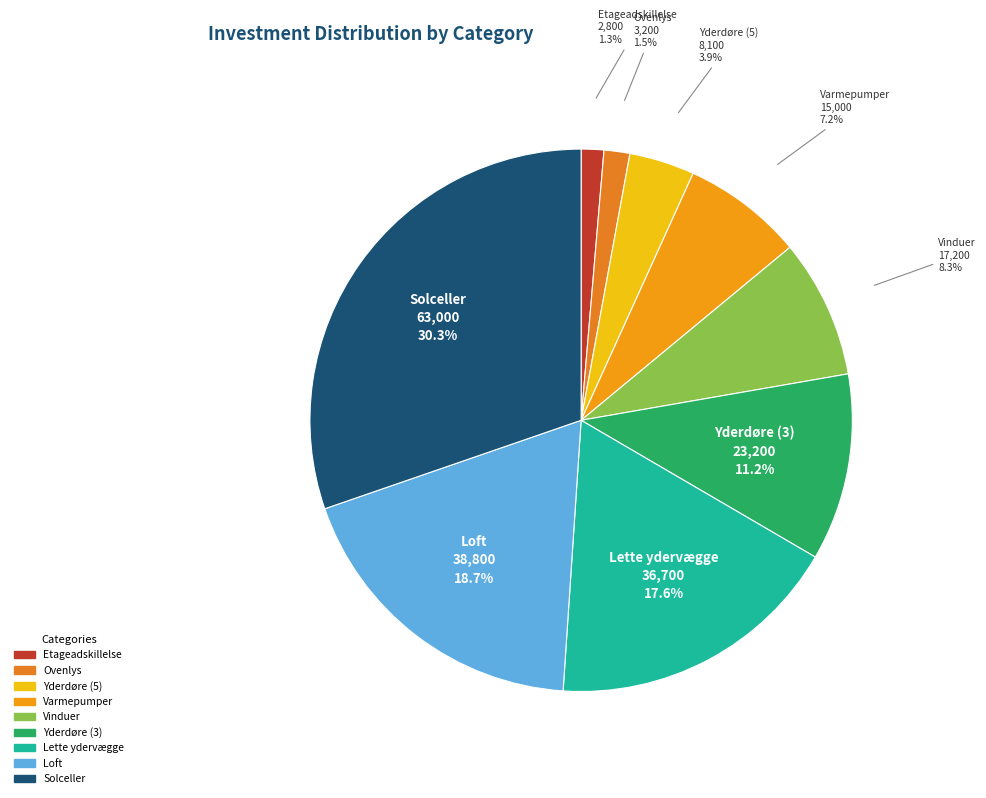

Which category has the biggest portion of the pie?

Solceller